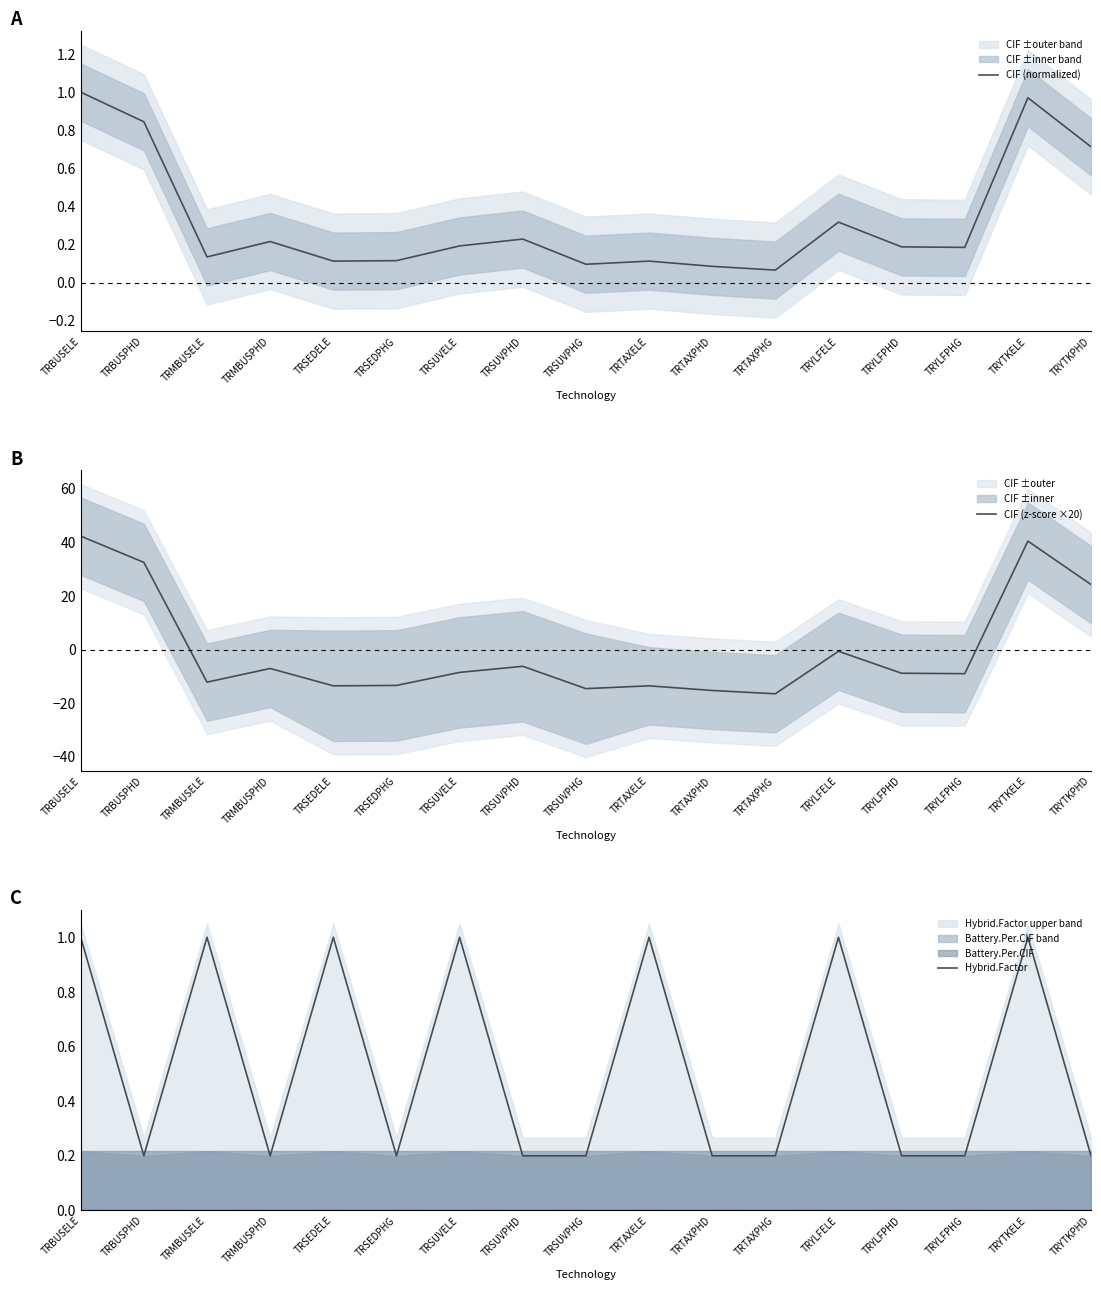

What is the spread (max minus min) of values at TRYLFPHD?

9.0